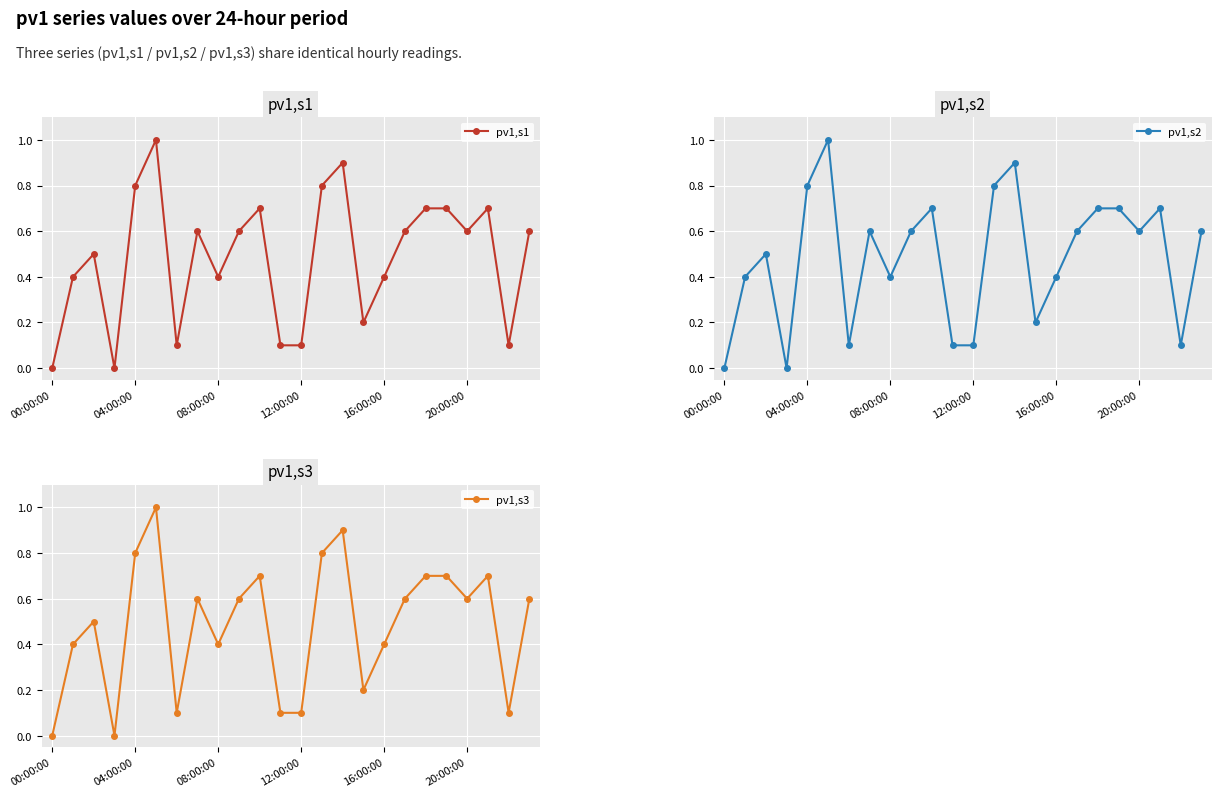

What is the highest value of the pv1,s1 series?

1.0